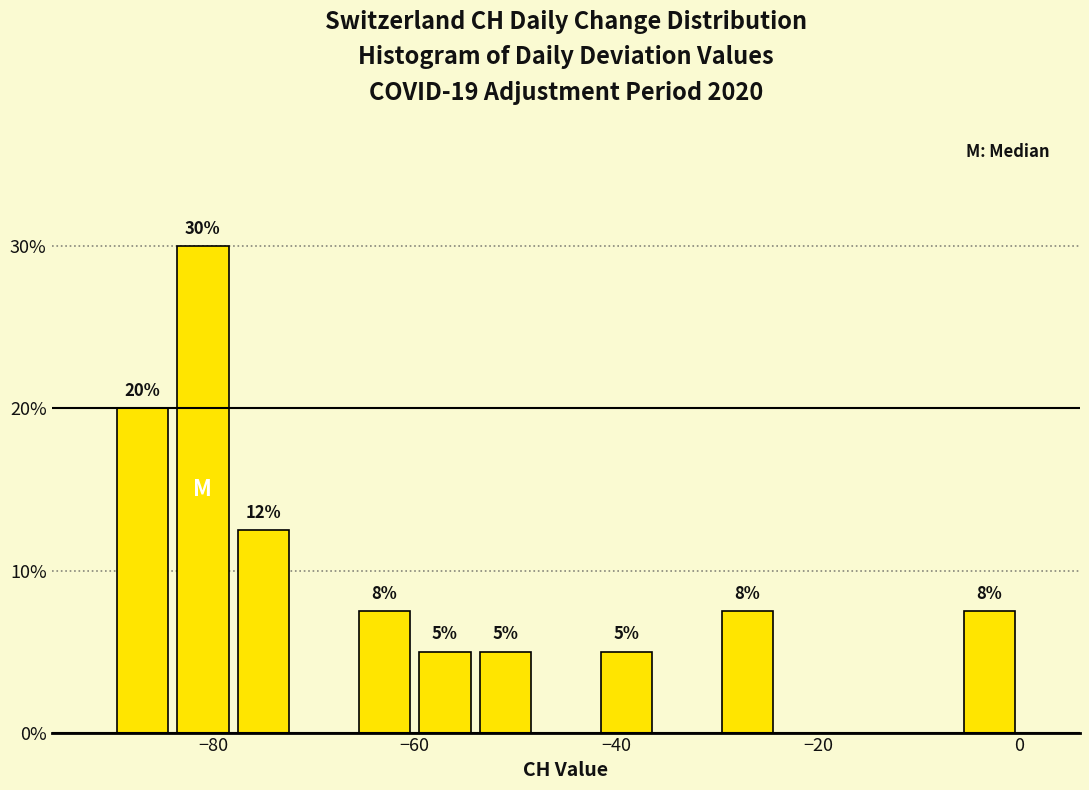

Read against the x-axis, roughly where is the centre of the tallest bar?

-80